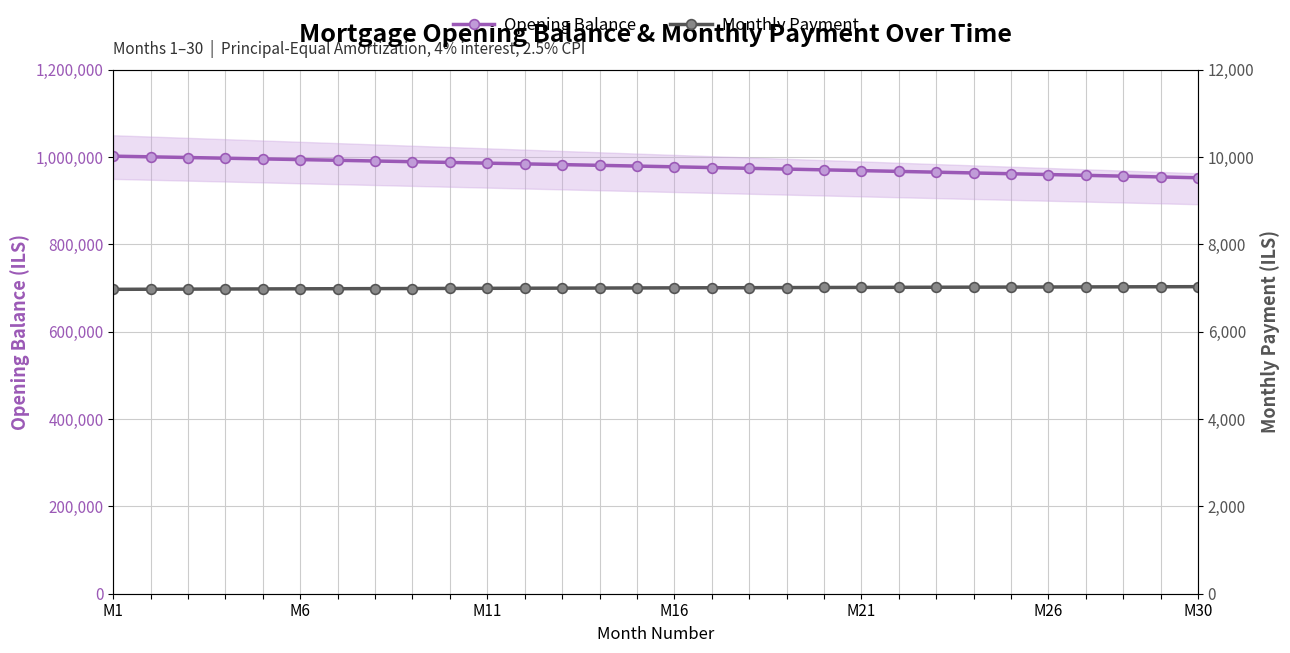

What is the minimum value for Opening Balance?

952583.5